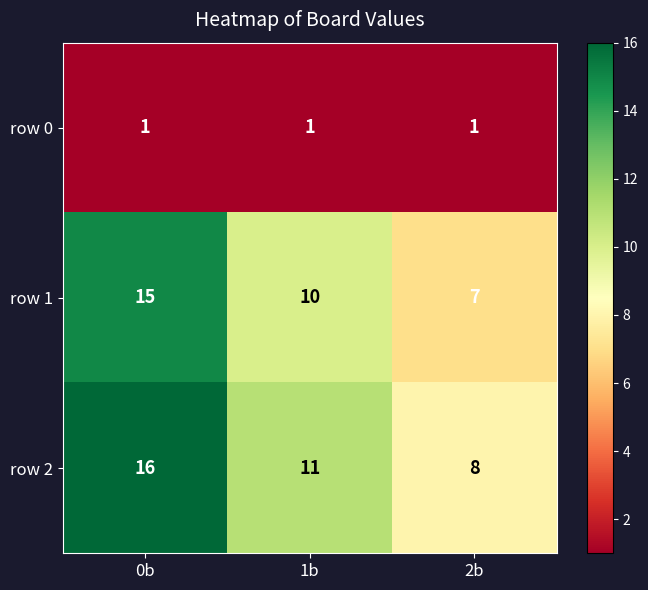

Is it true that row 1 equals 15 at 0b?

True